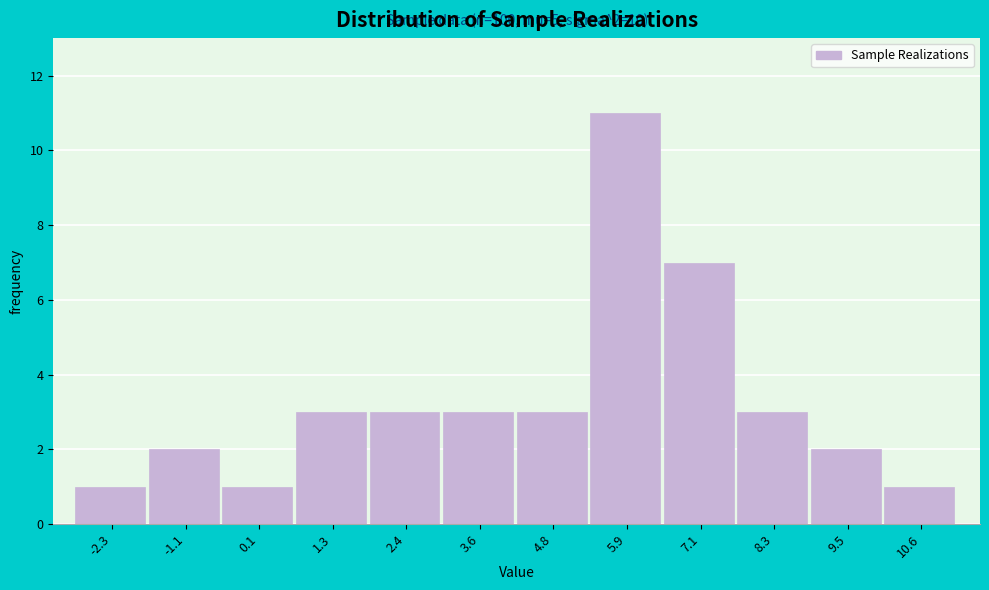

Over which range of the x-axis is the bar tallest?

5.4 to 6.6